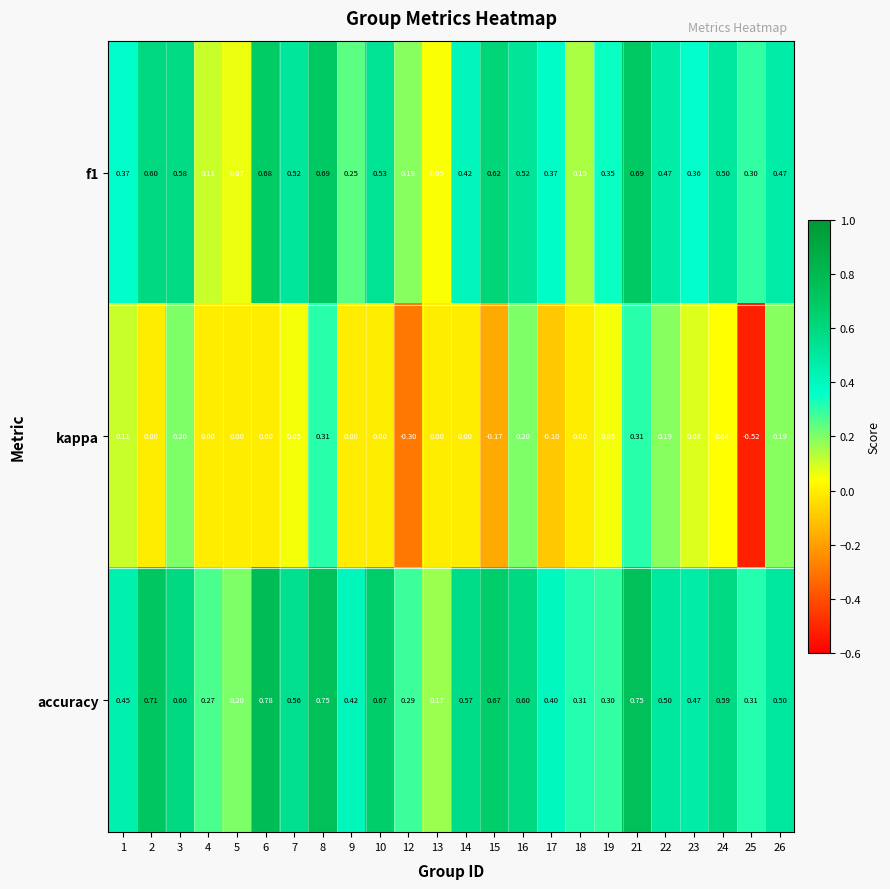

Which series has the largest total across all categories?

accuracy